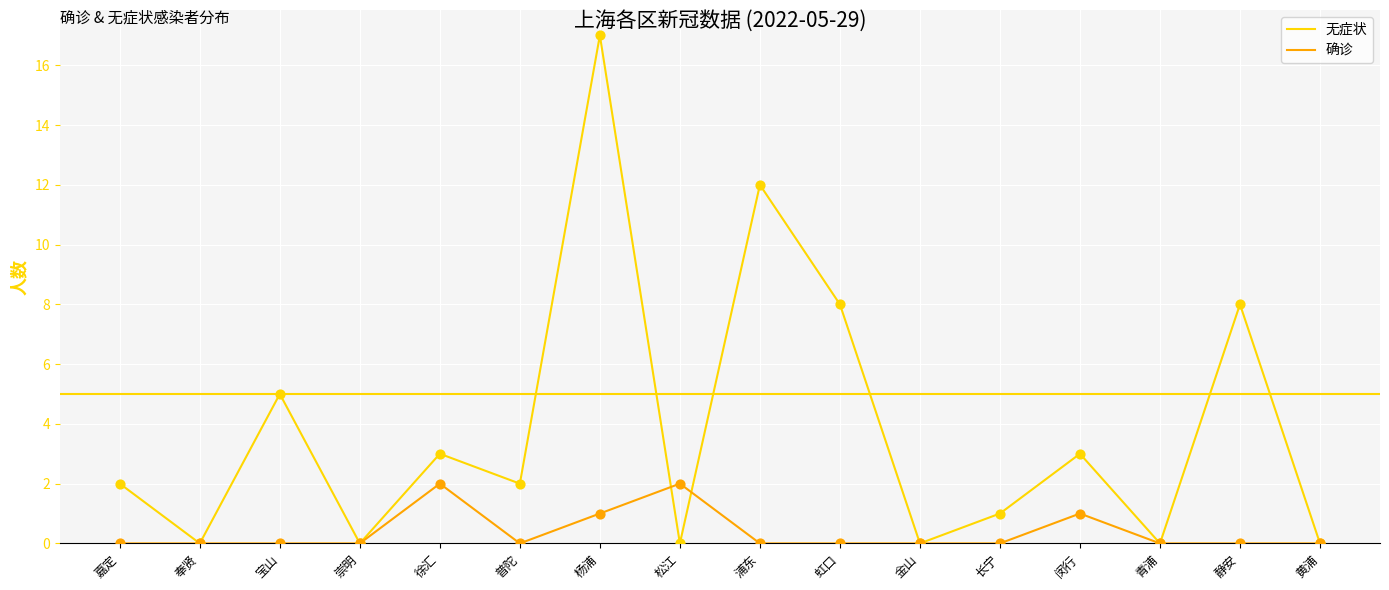

Which series changed the most between 徐汇 and 杨浦?

无症状